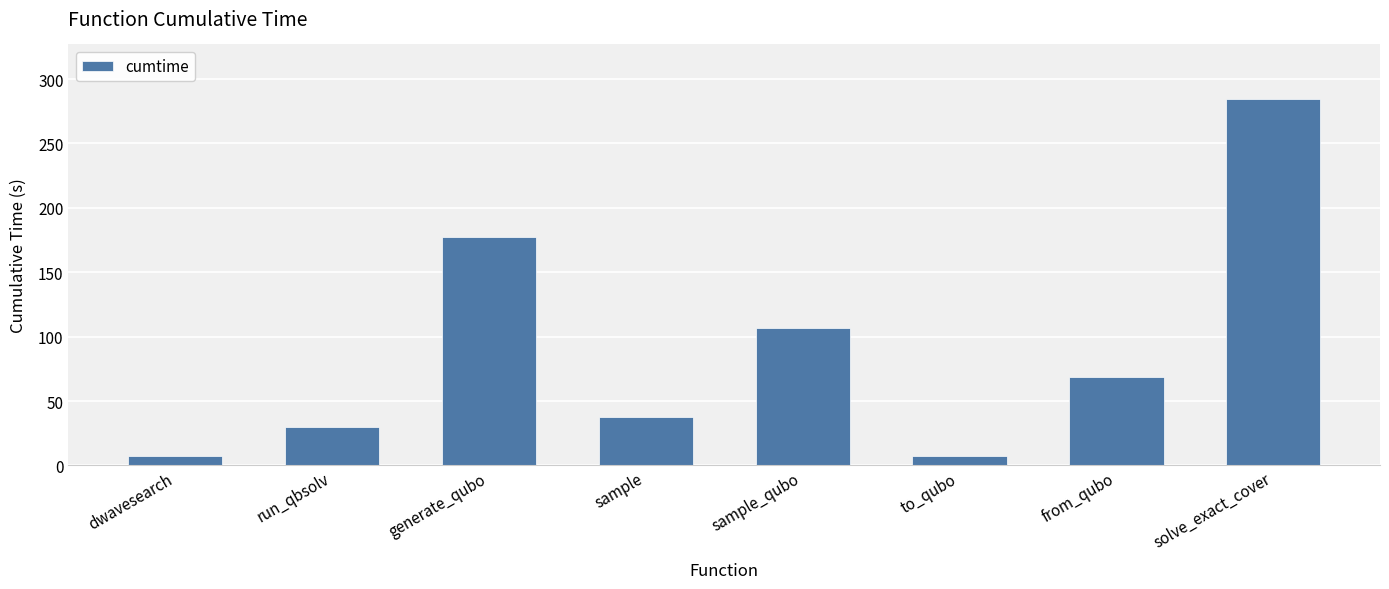

Is it true that the value at sample is 8.1?

False